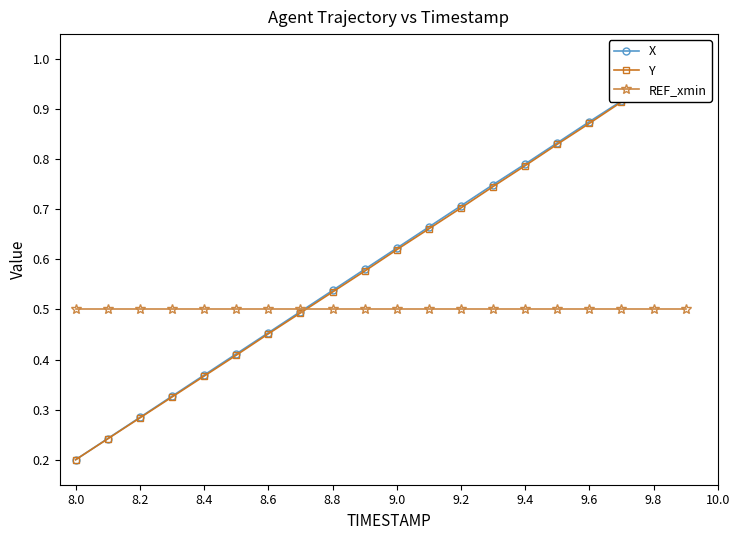

Rank the series by their maximum value, from lowest to highest.

REF_xmin, X, Y